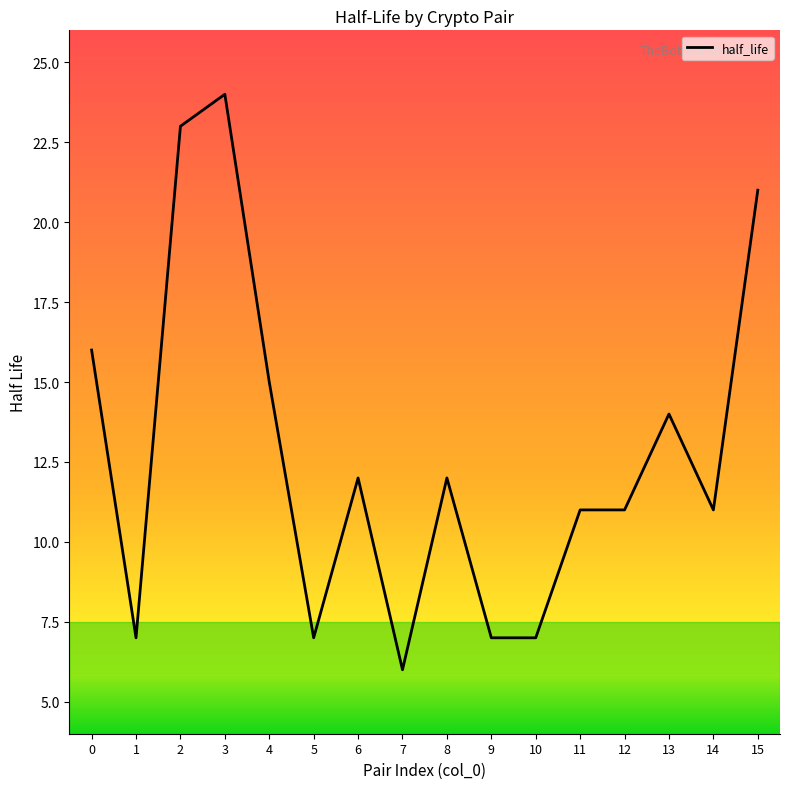

At which category does the data reach its first local peak?

3